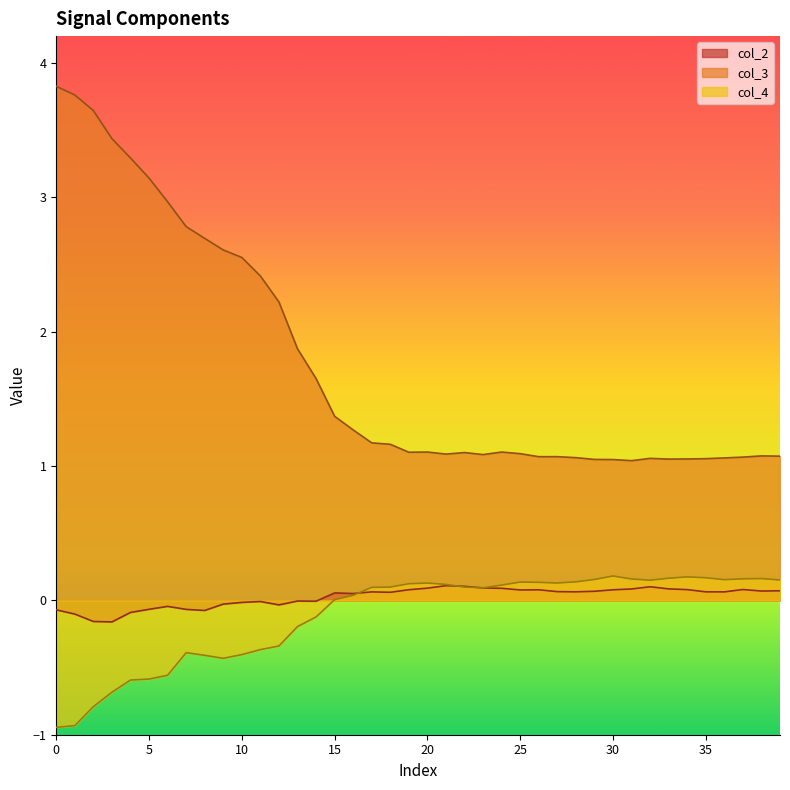

What is the minimum value for col_4?

-0.9